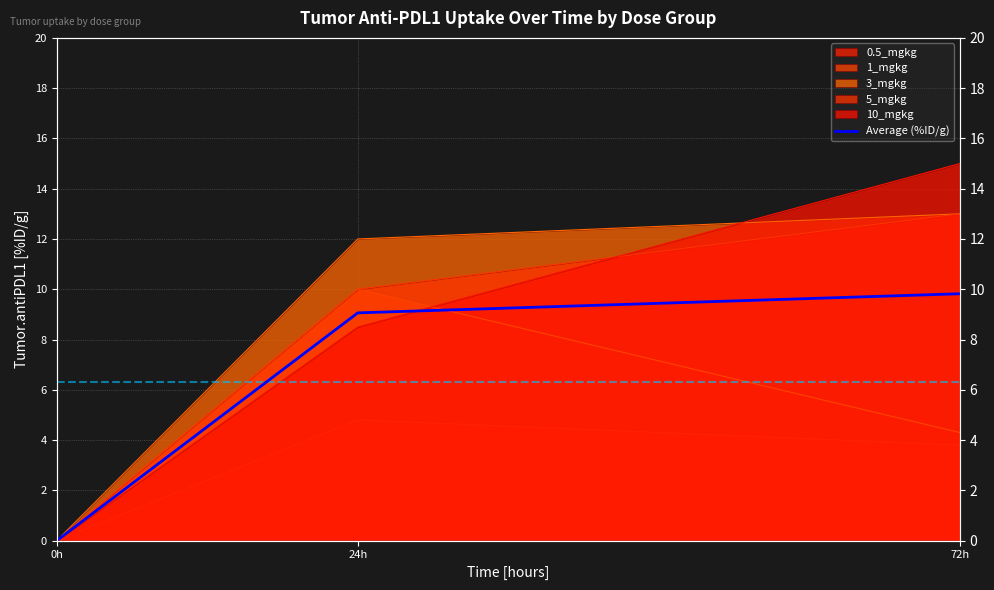

List the labels in order of value, largest first.

72h, 24h, 0h